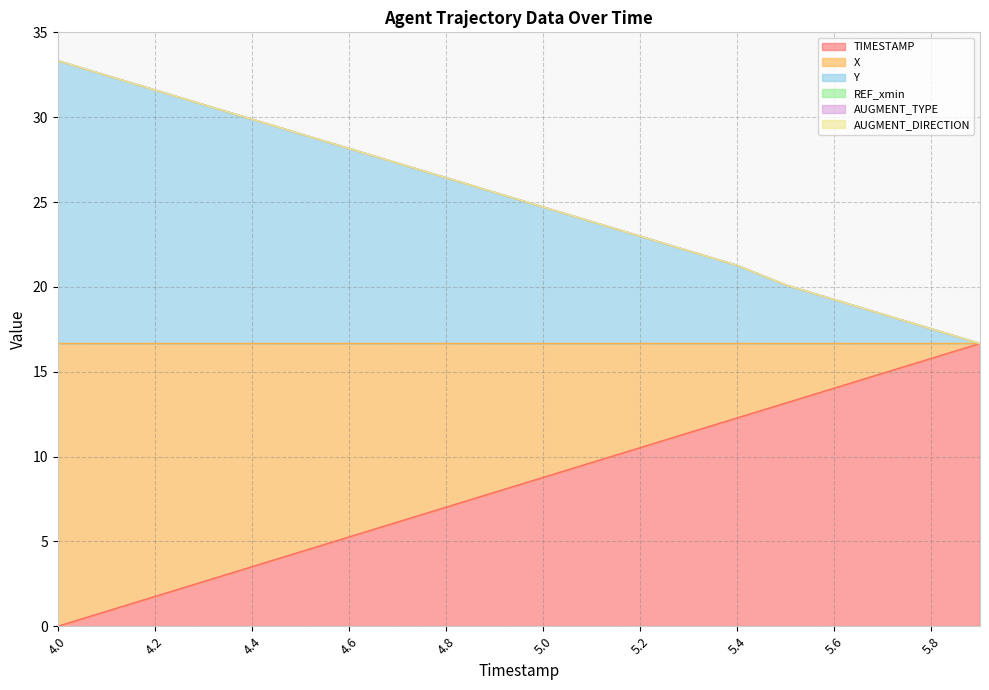

The Y series shows 35.6 at 4.9. True or false?

False